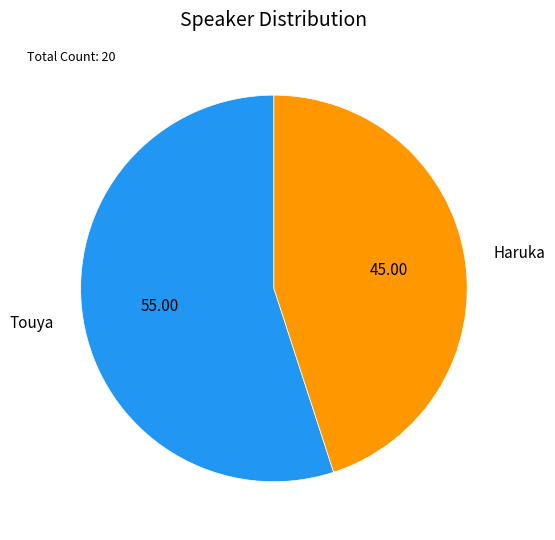

Rank the categories by value from highest to lowest.

Touya, Haruka